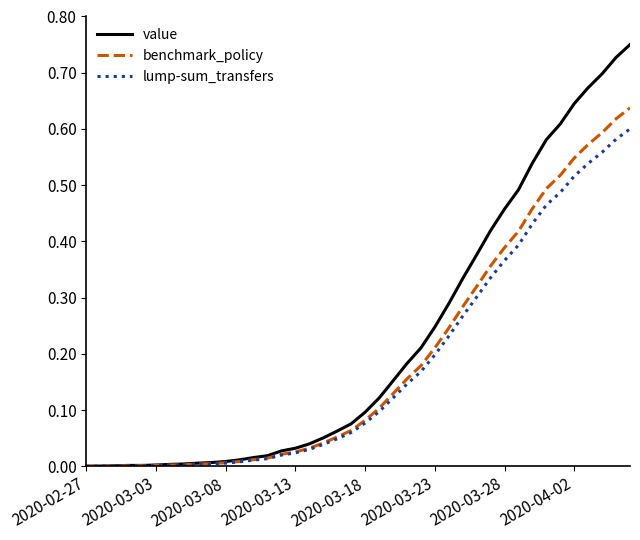

List the series in order of their overall mean, highest first.

value, benchmark_policy, lump-sum_transfers